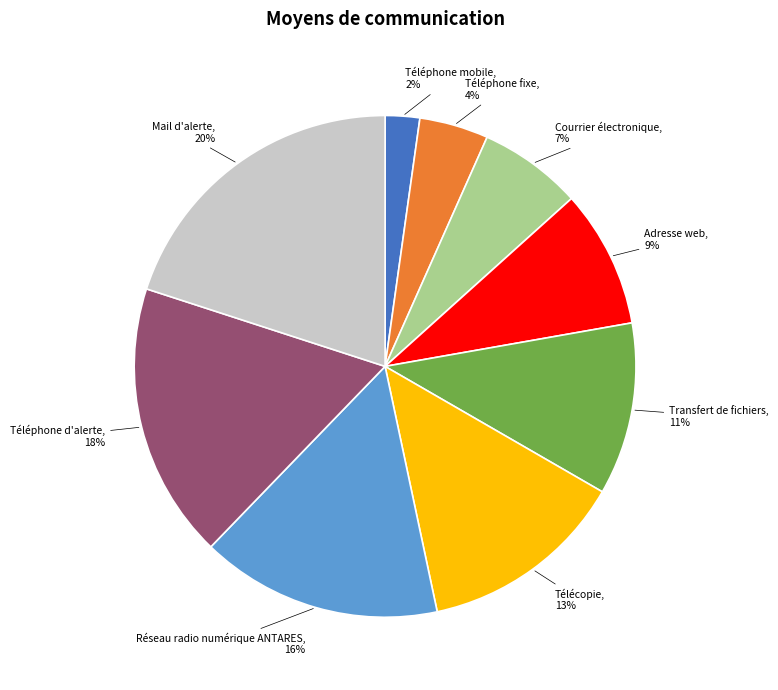

What percentage is the Téléphone d'alerte slice, to the nearest percent?

18%